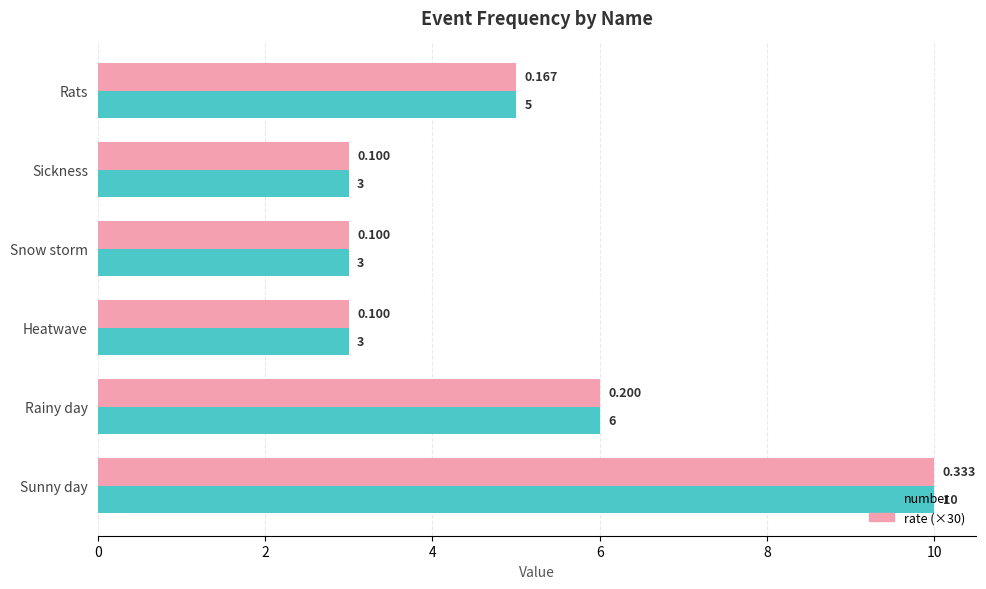

At which category does the chart reach its peak across all series?

Sunny day